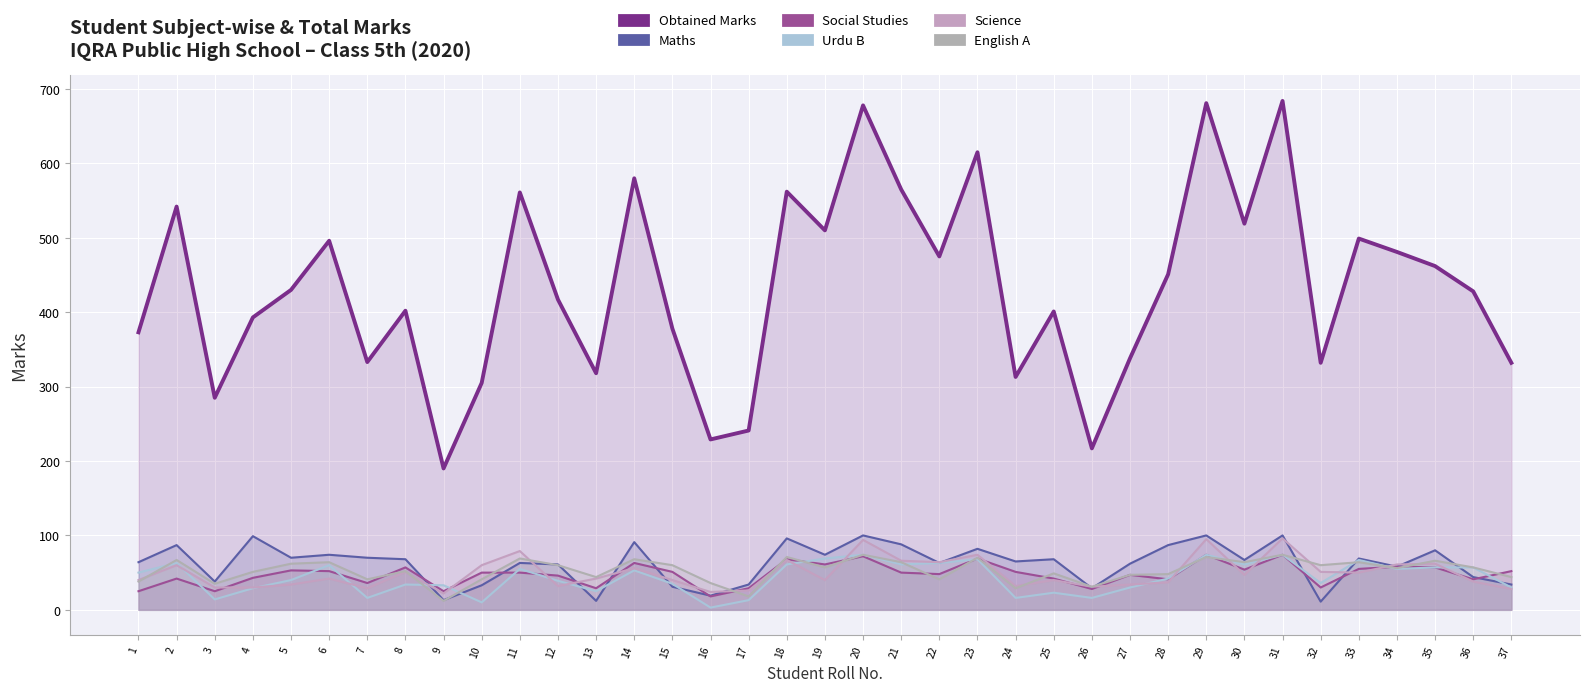

How many lines are shown in the chart?

6